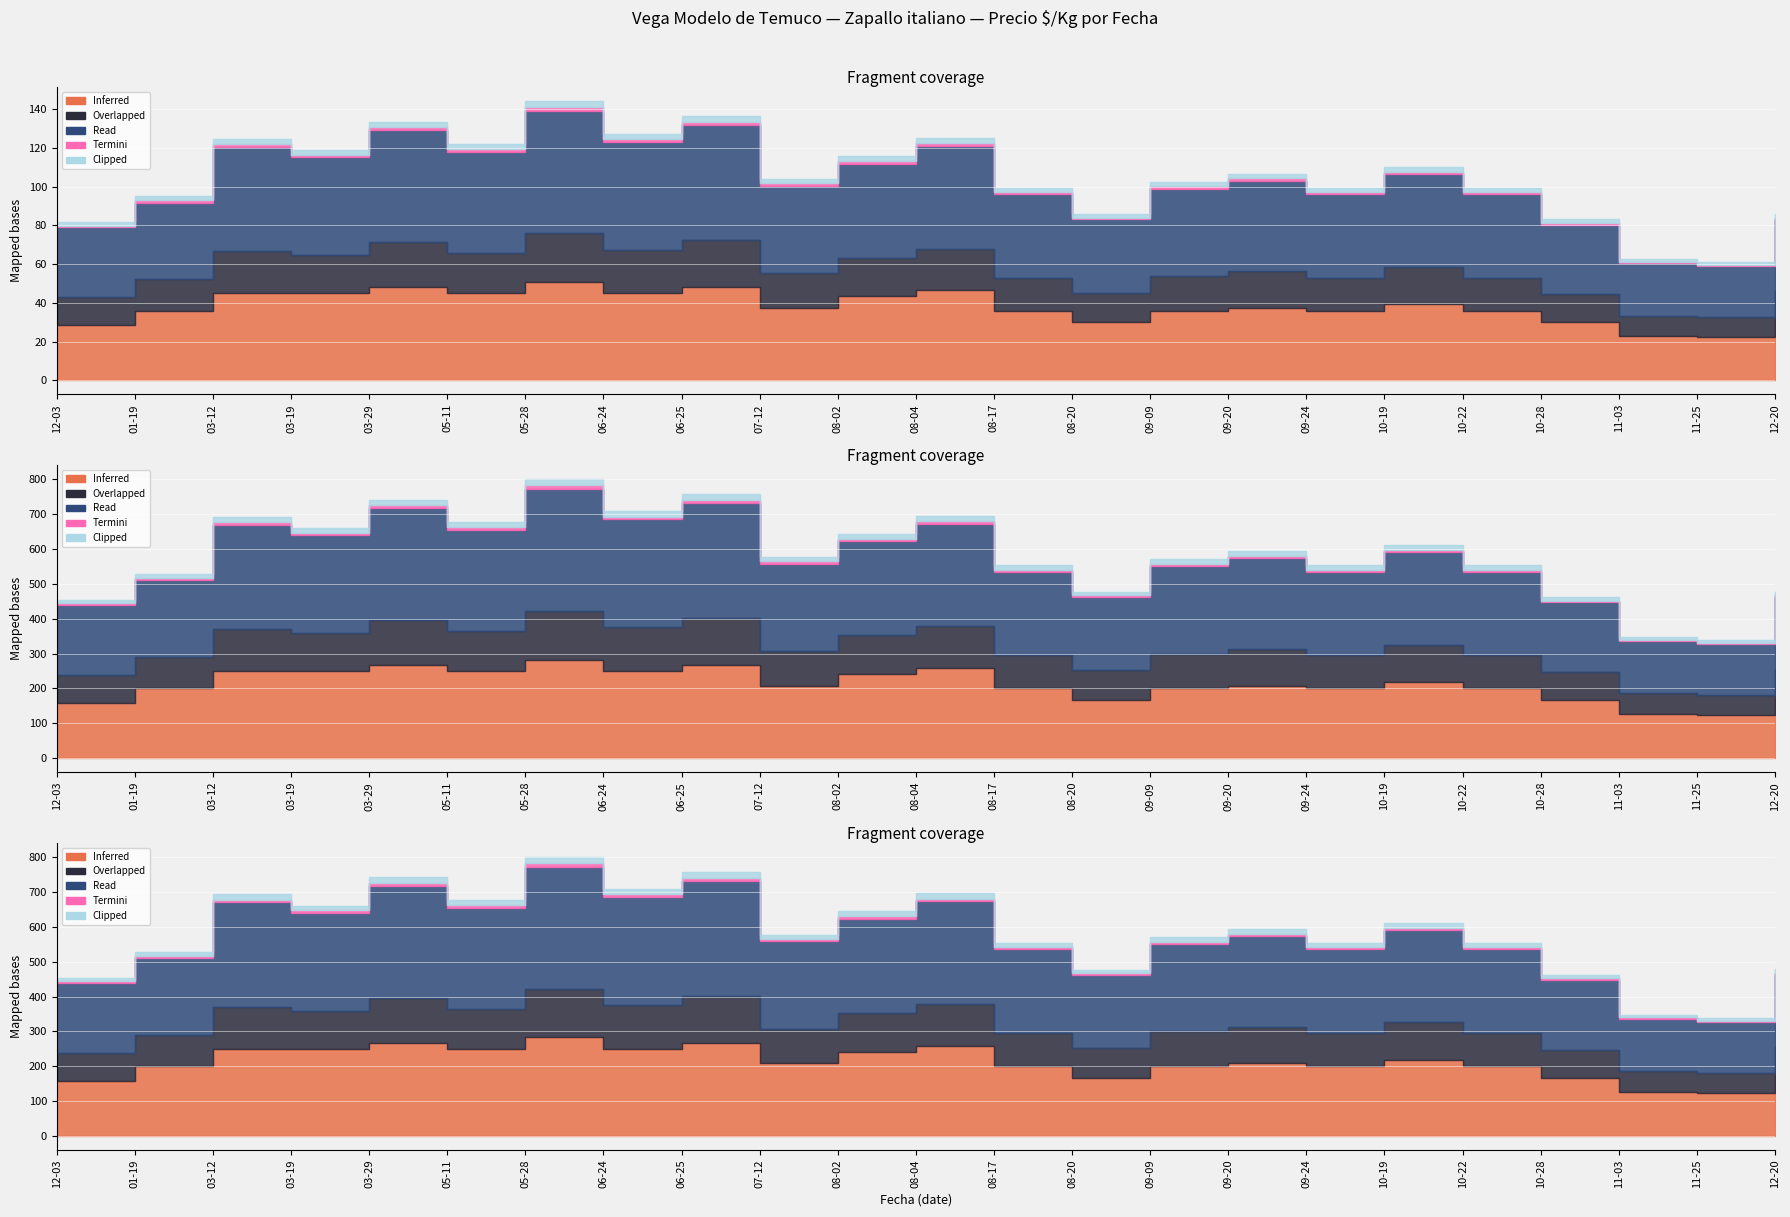

List the series in order of their peak value, lowest first.

Termini, Clipped, Overlapped, Inferred, Read